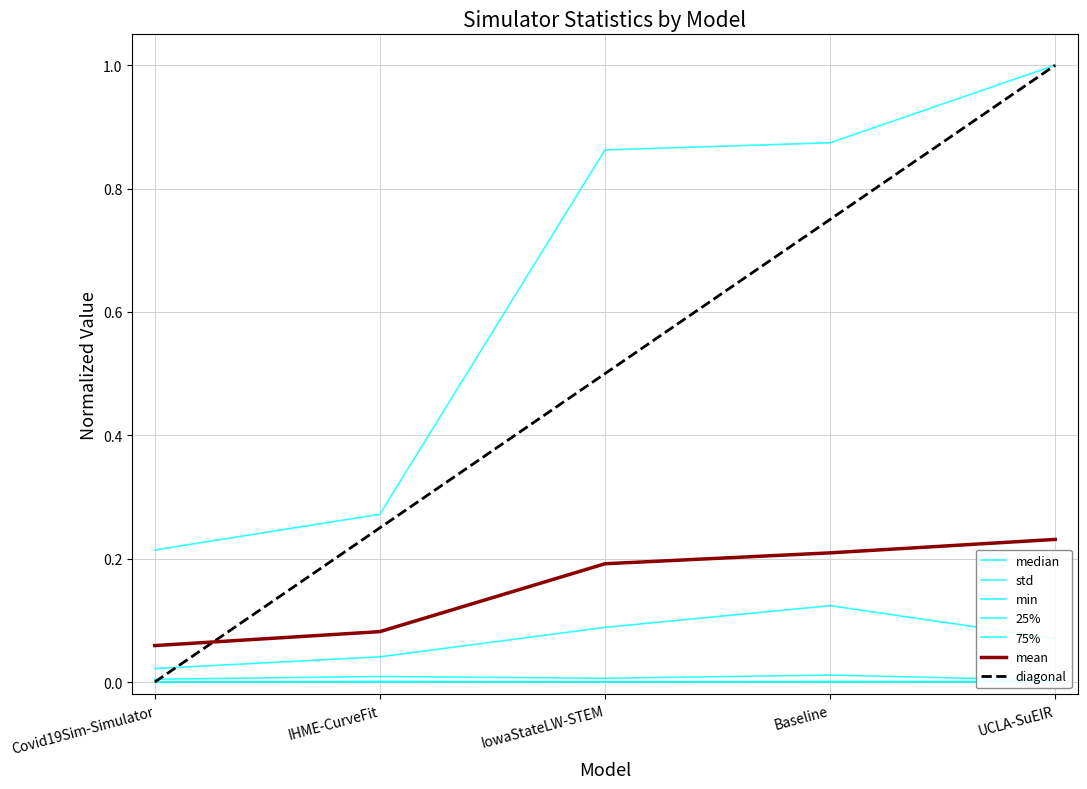

Does the chart display data point markers on the line(s)?

No